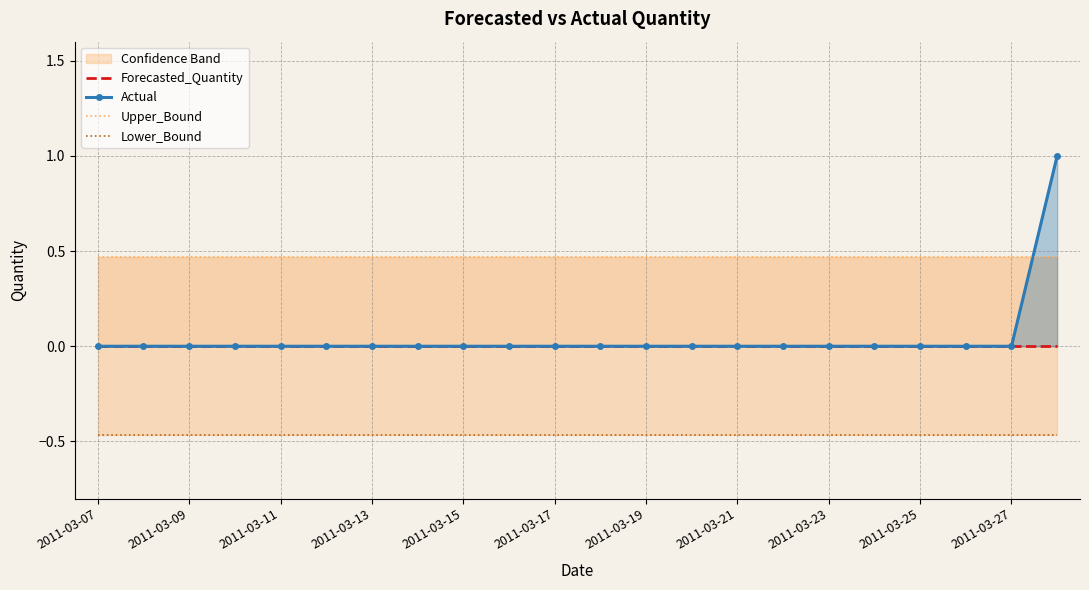

Count the Actual values in the range 0 to 1.

22